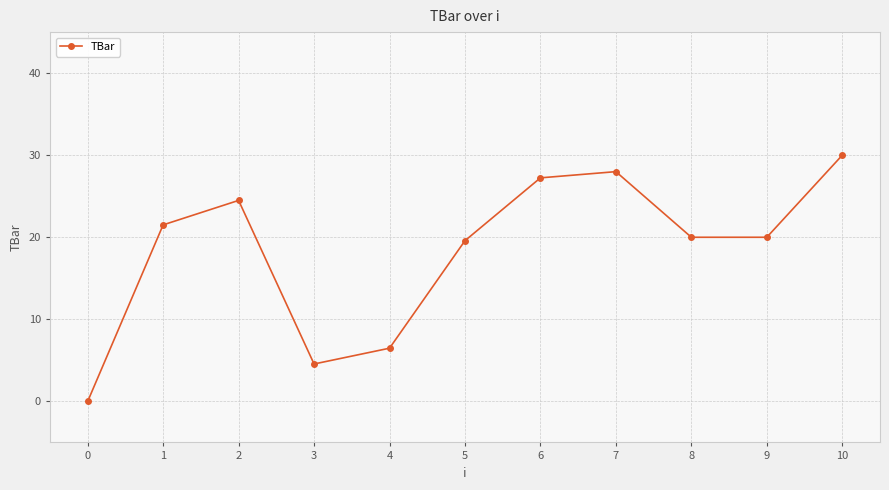

Reading left to right, transcribe all the data shown in this chart.

0.0	21.5	24.5	4.6	6.5	19.6	27.2	28.0	20.0	20.0	30.0